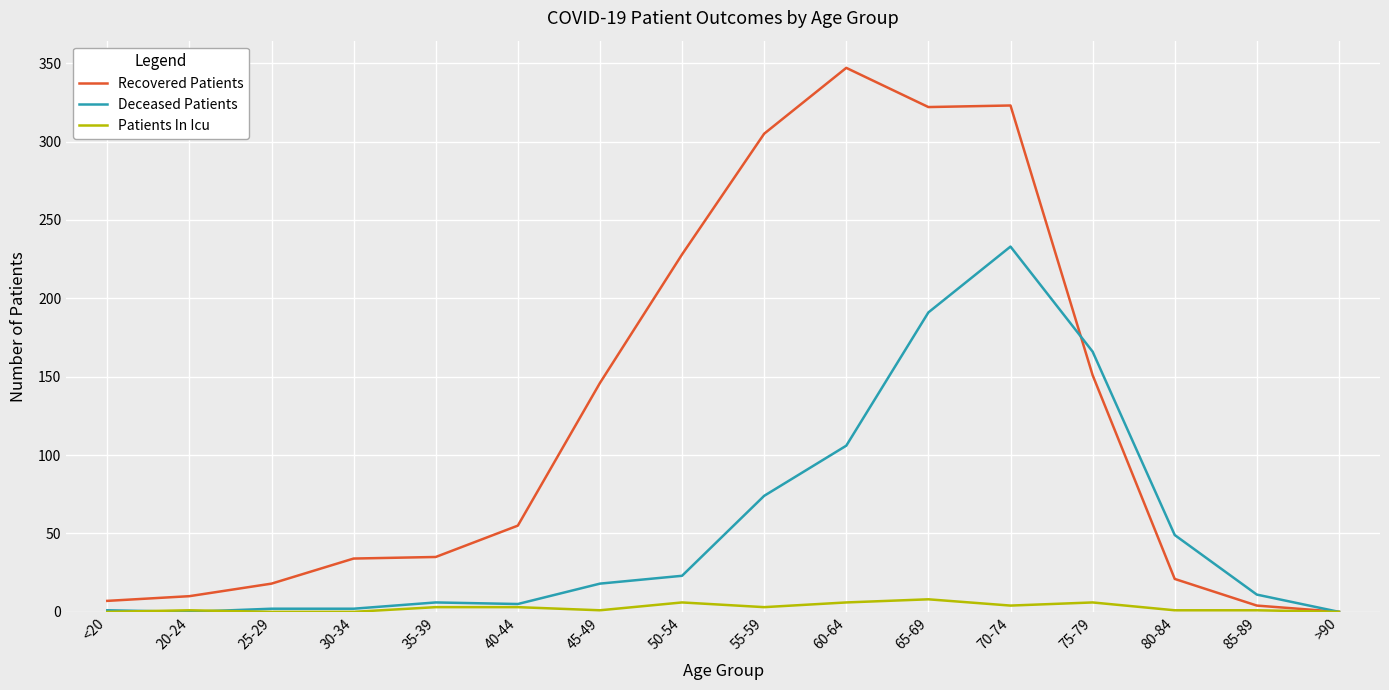

Which series has the largest total across all categories?

Recovered Patients